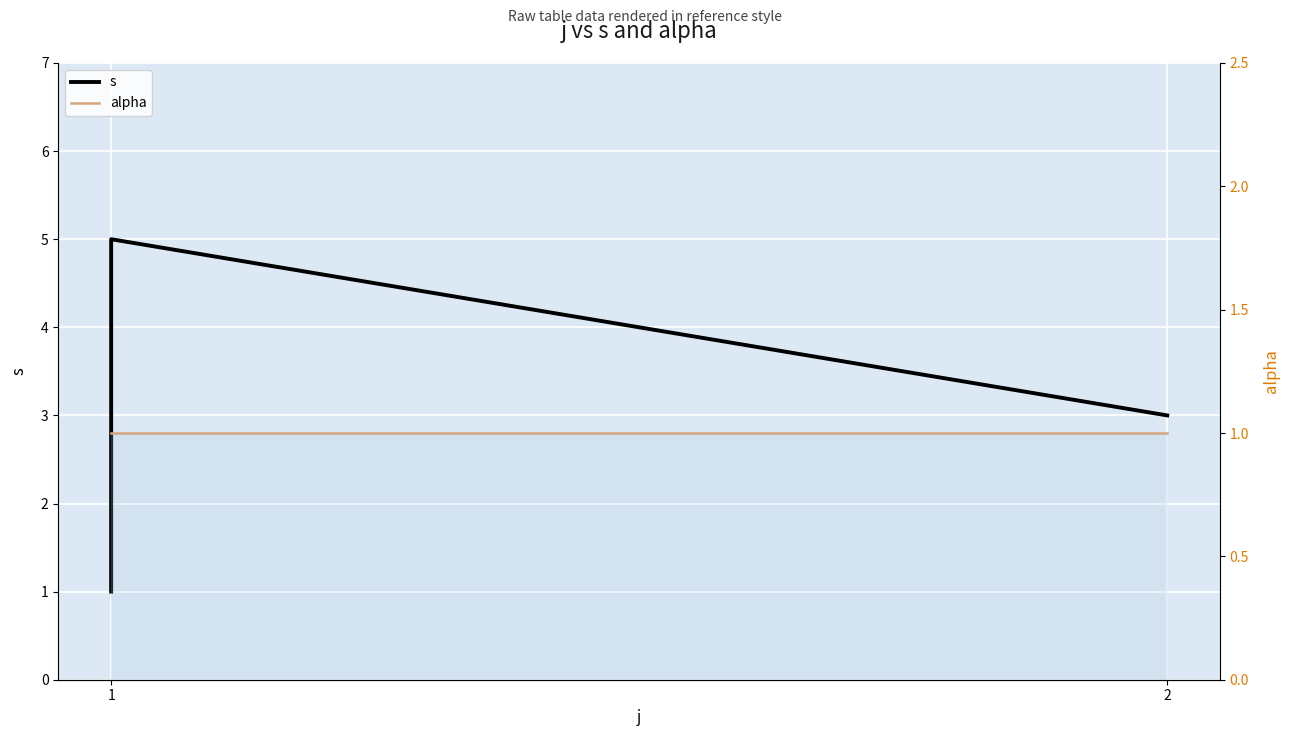

At 1, list the series in order from largest to smallest.

s, alpha